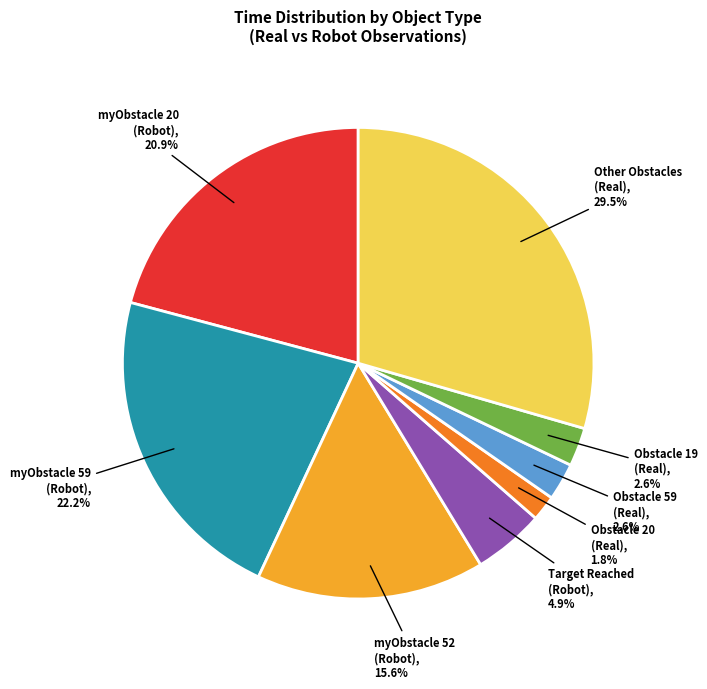

Is there any slice that represents more than half of the pie?

No